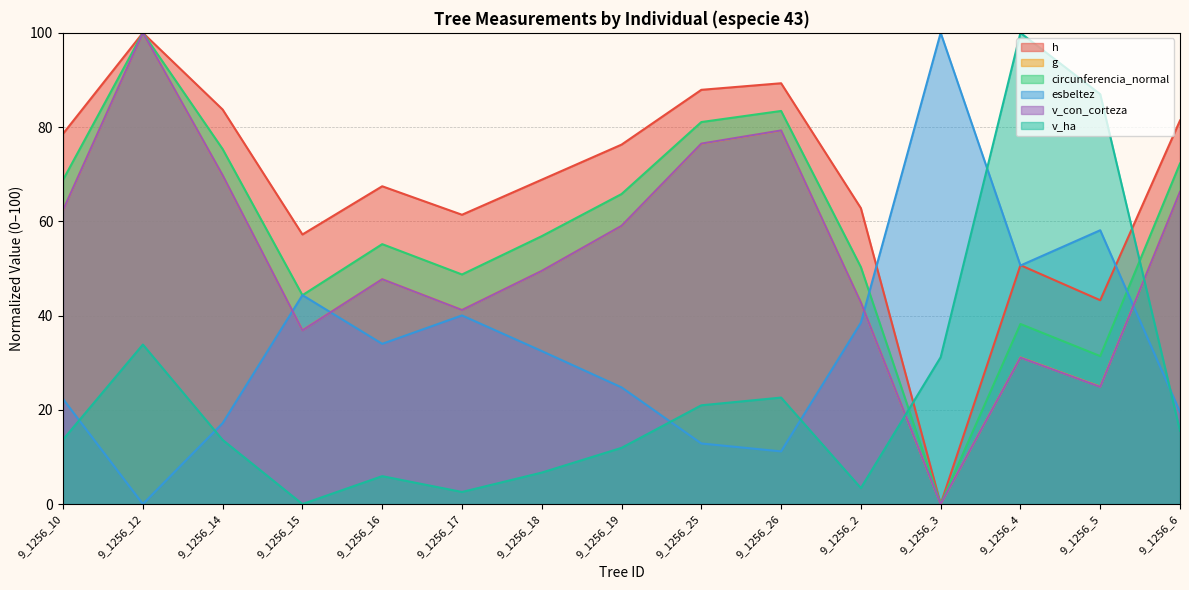

The esbeltez series shows 22.3 at 9_1256_10. True or false?

True